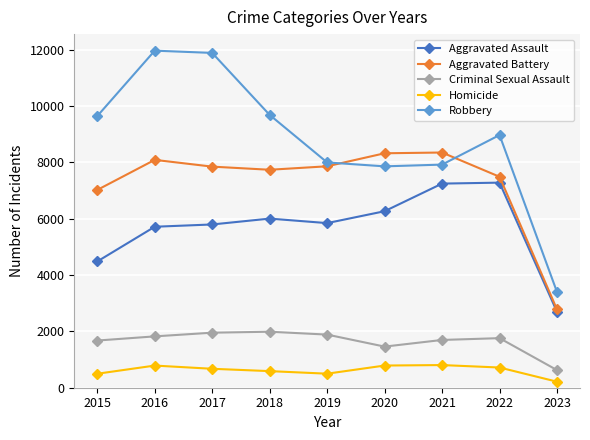

True or false: Criminal Sexual Assault and Aggravated Battery intersect in this chart.

False